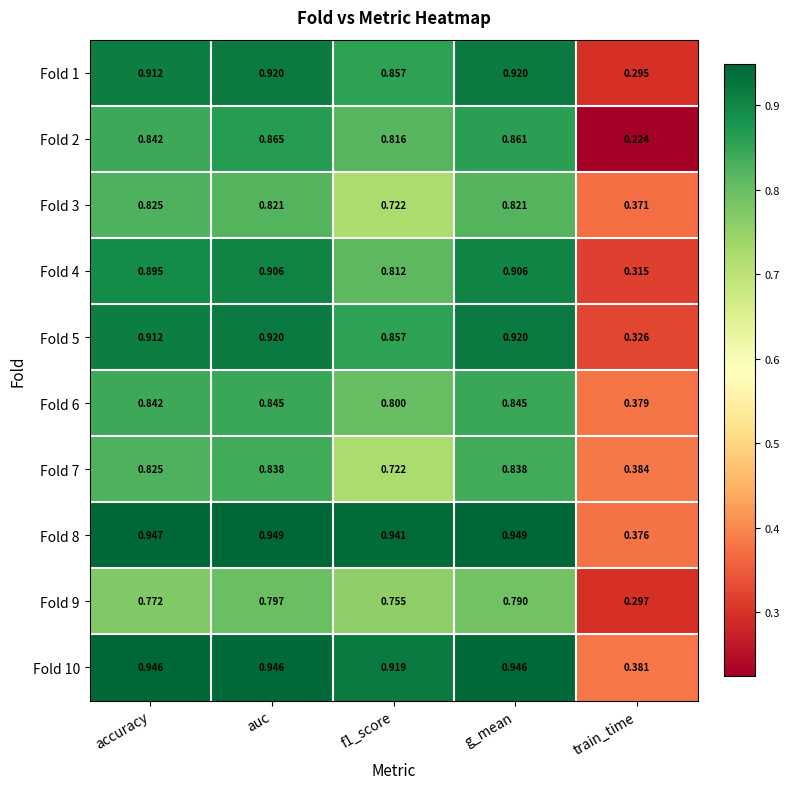

Which category has the lowest value in the Fold 2 series?

train_time